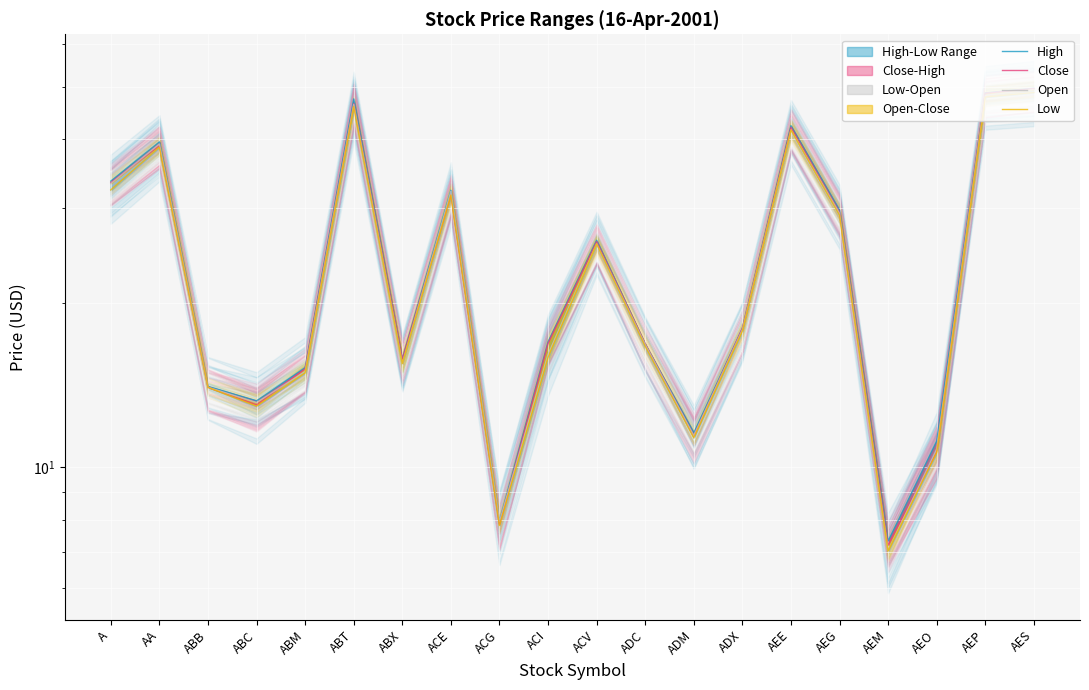

True or false: Low has more than 1 points higher than both neighbors.

True